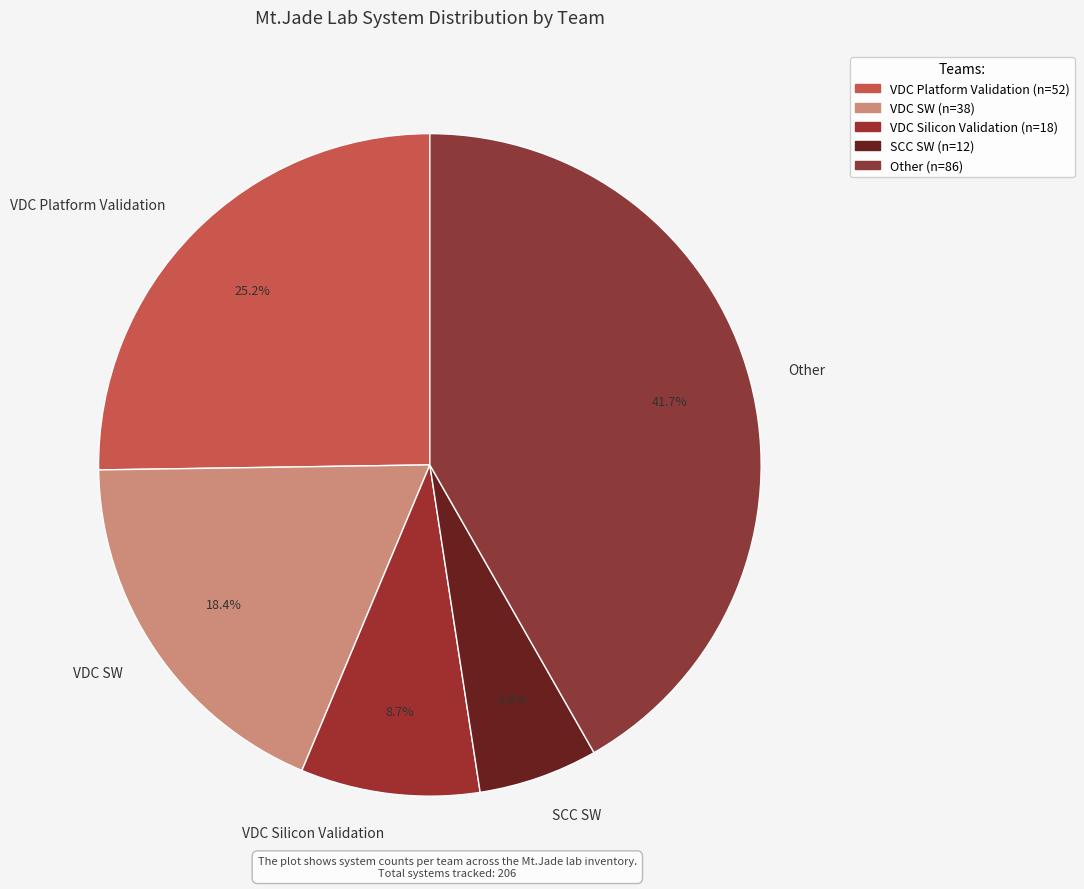

What is the ratio of the value at Other to the value at SCC SW?

7.2